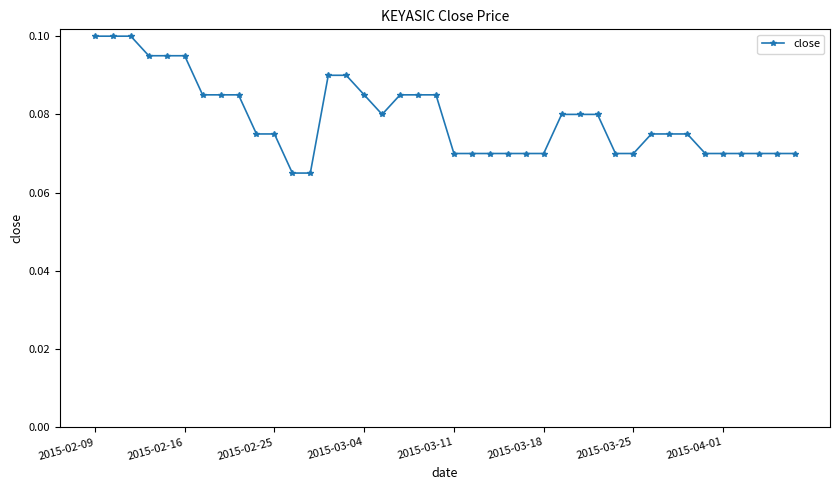

What is the sum of all values?

3.2